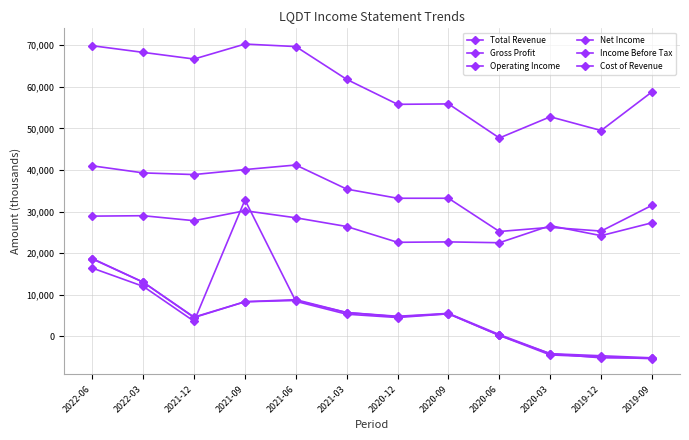

Is this an area chart (filled region under the line)?

No